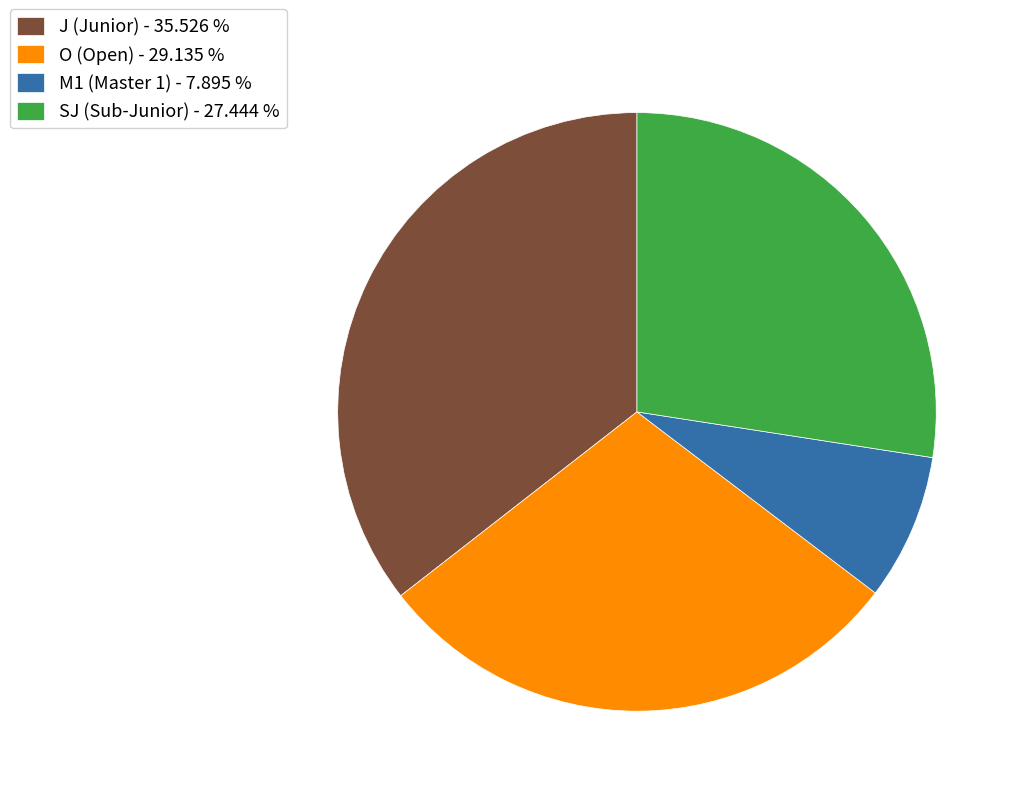

Between J (Junior) - 35.526 % and O (Open) - 29.135 %, which is larger?

J (Junior) - 35.526 %